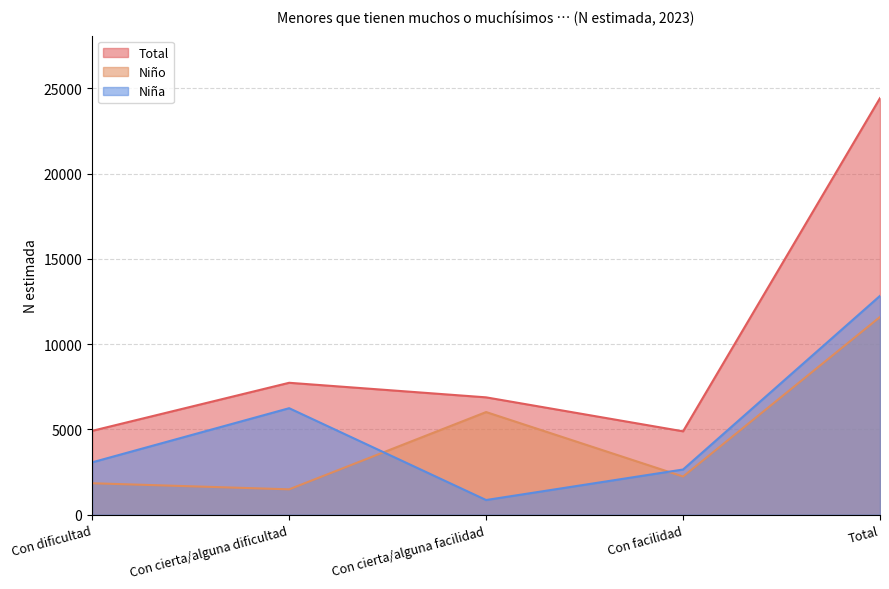

At which label does Niño first exceed 2239?

Con cierta/alguna facilidad